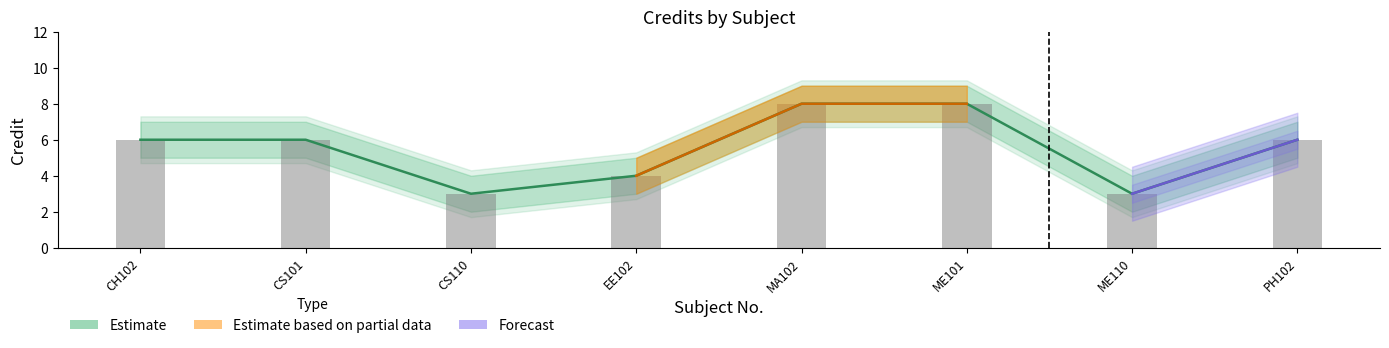

List the labels in order of value, smallest first.

CS110, ME110, EE102, CH102, CS101, PH102, MA102, ME101